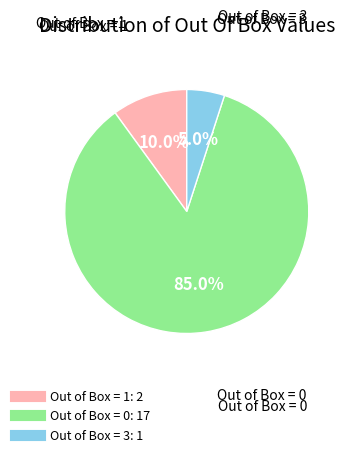

Is there any slice that represents more than half of the pie?

Yes